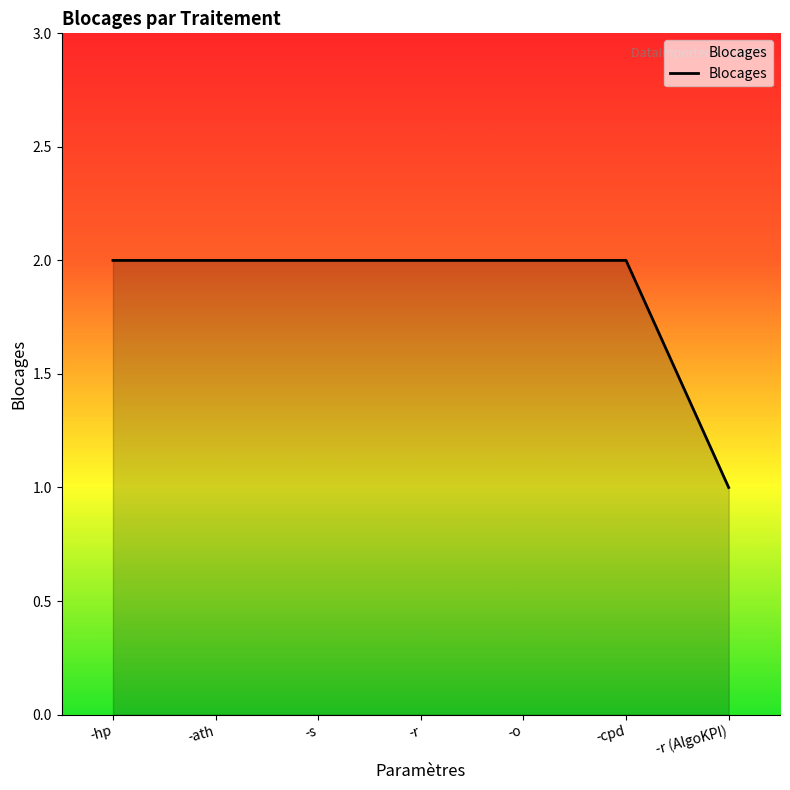

What position from the left is -ath?

2